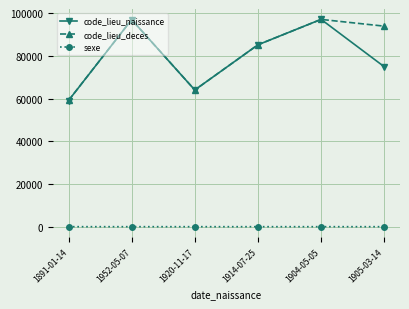

What is the total value across all series at 1952-05-07?

194203